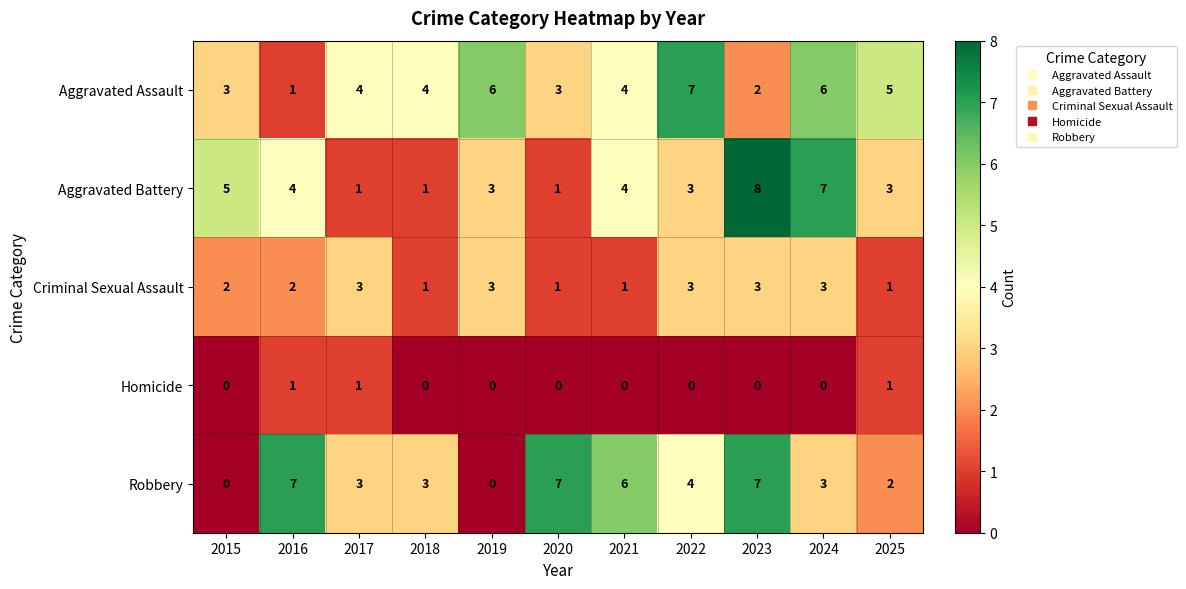

The Aggravated Battery series shows 2 at 2019. True or false?

False